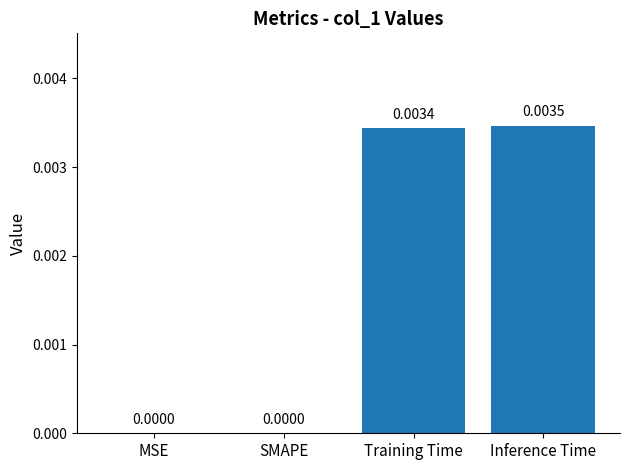

At which category does the chart reach its peak across all series?

Inference Time